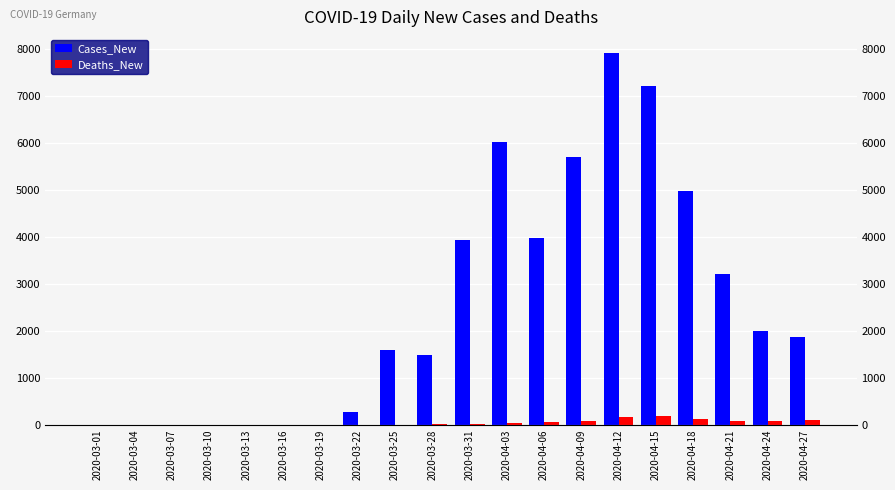

How many bars are there in total?

40